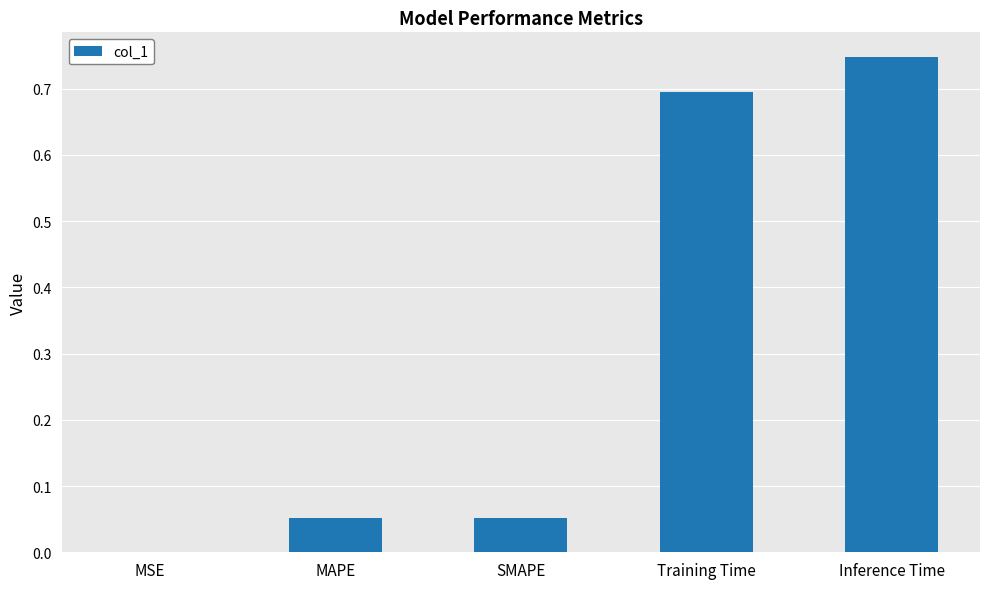

At which category does the chart reach its peak across all series?

Inference Time